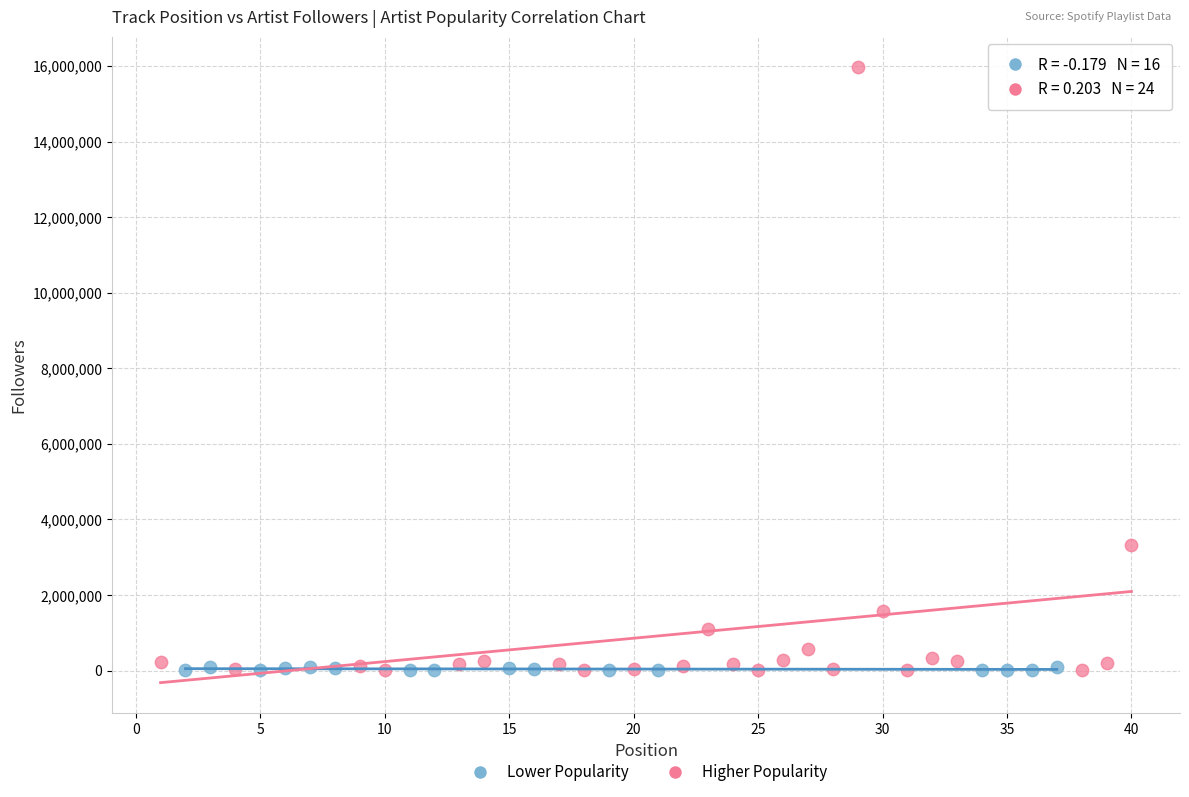

Which series reaches the maximum Y coordinate?

Higher Popularity